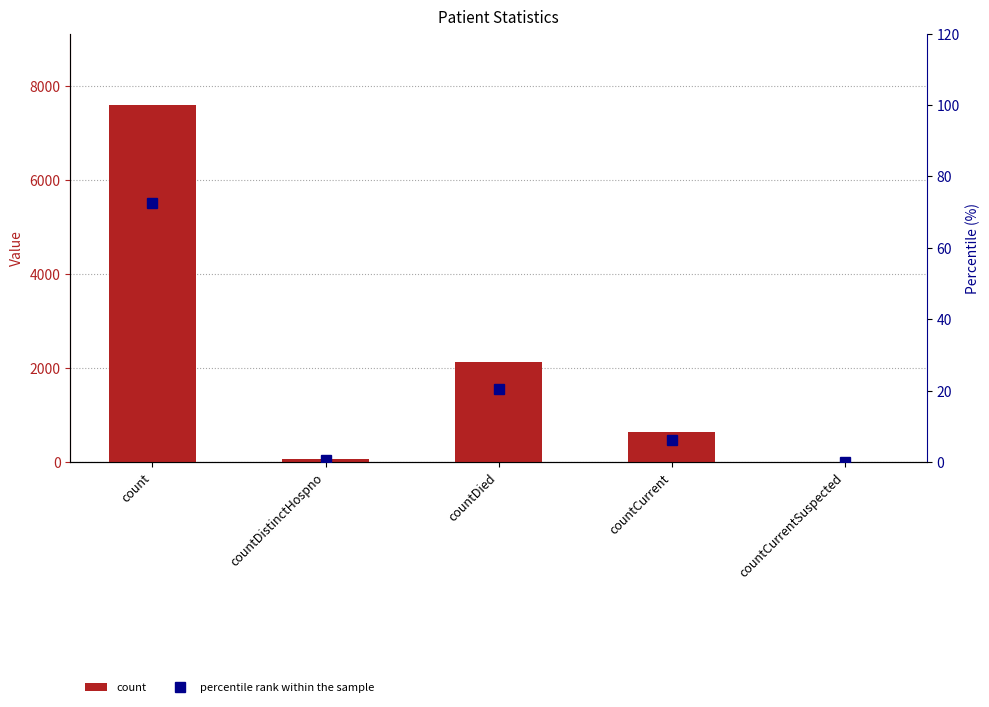

List the labels in order of percentile rank within the sample value, largest first.

count, countDied, countCurrent, countDistinctHospno, countCurrentSuspected